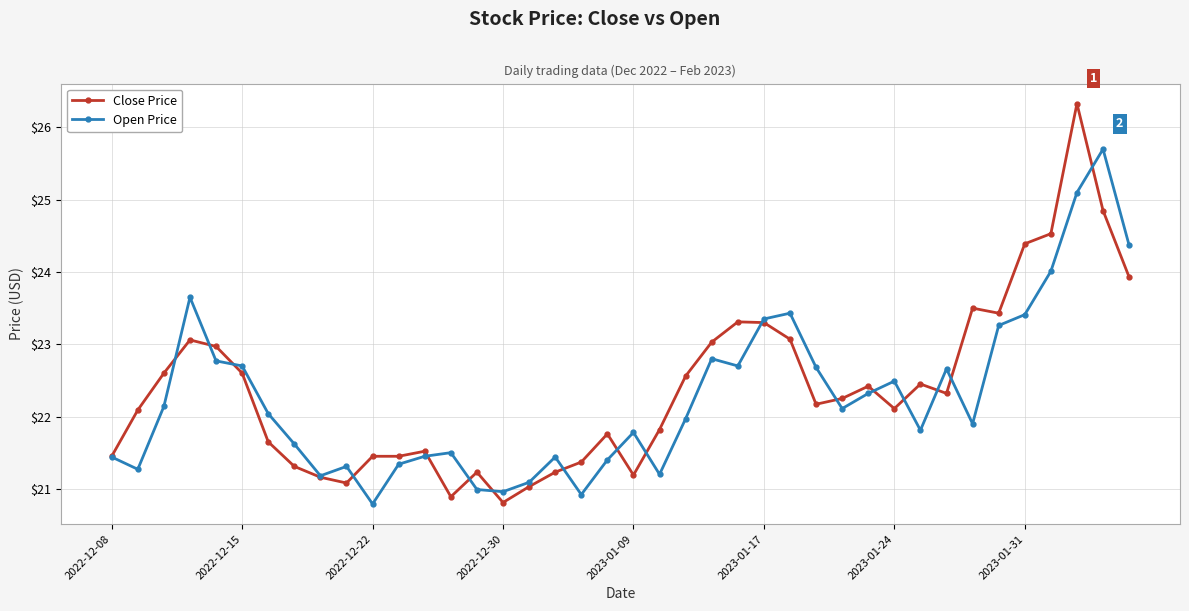

True or false: Close Price has more than 0 interior local peaks.

True